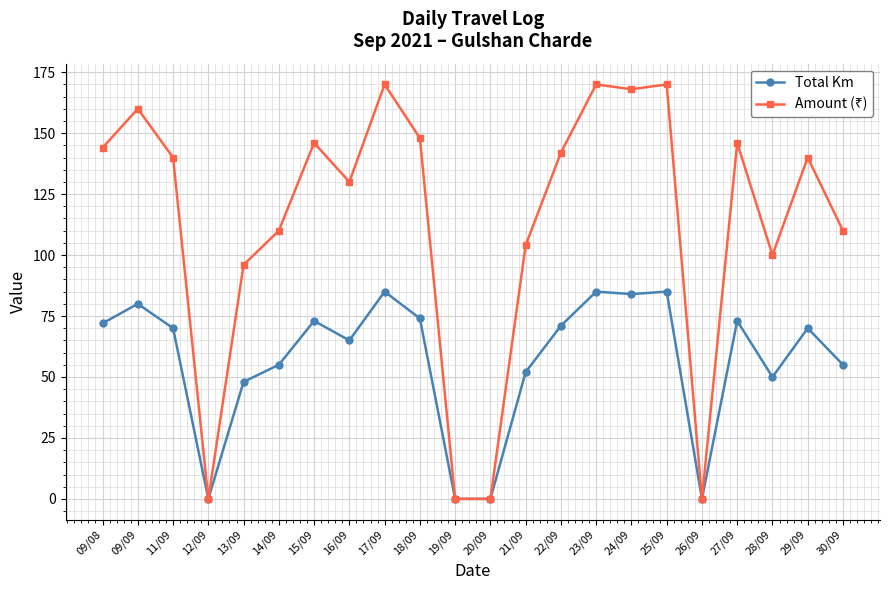

True or false: Total Km has a value of 0 at 12/09.

True